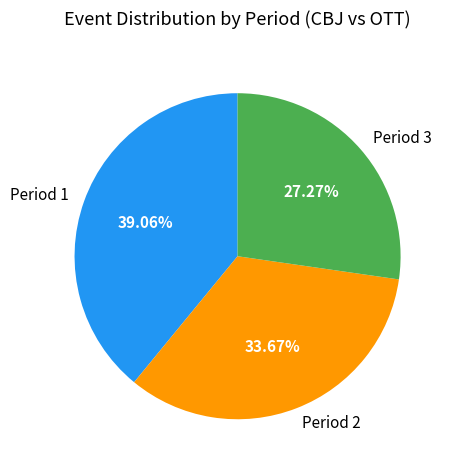

Is it true that Period 1 is 49% of the pie?

False